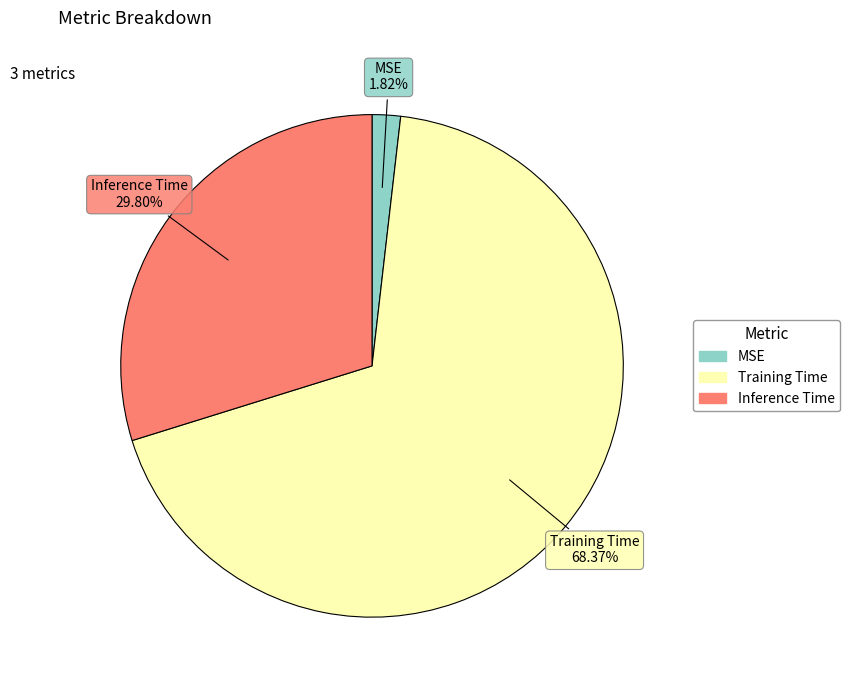

True or false: Inference Time accounts for 16% of the total.

False